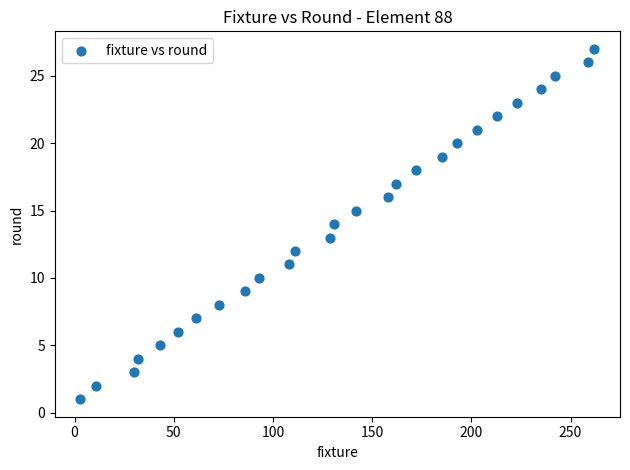

What is the range of Y values (max minus min)?

26